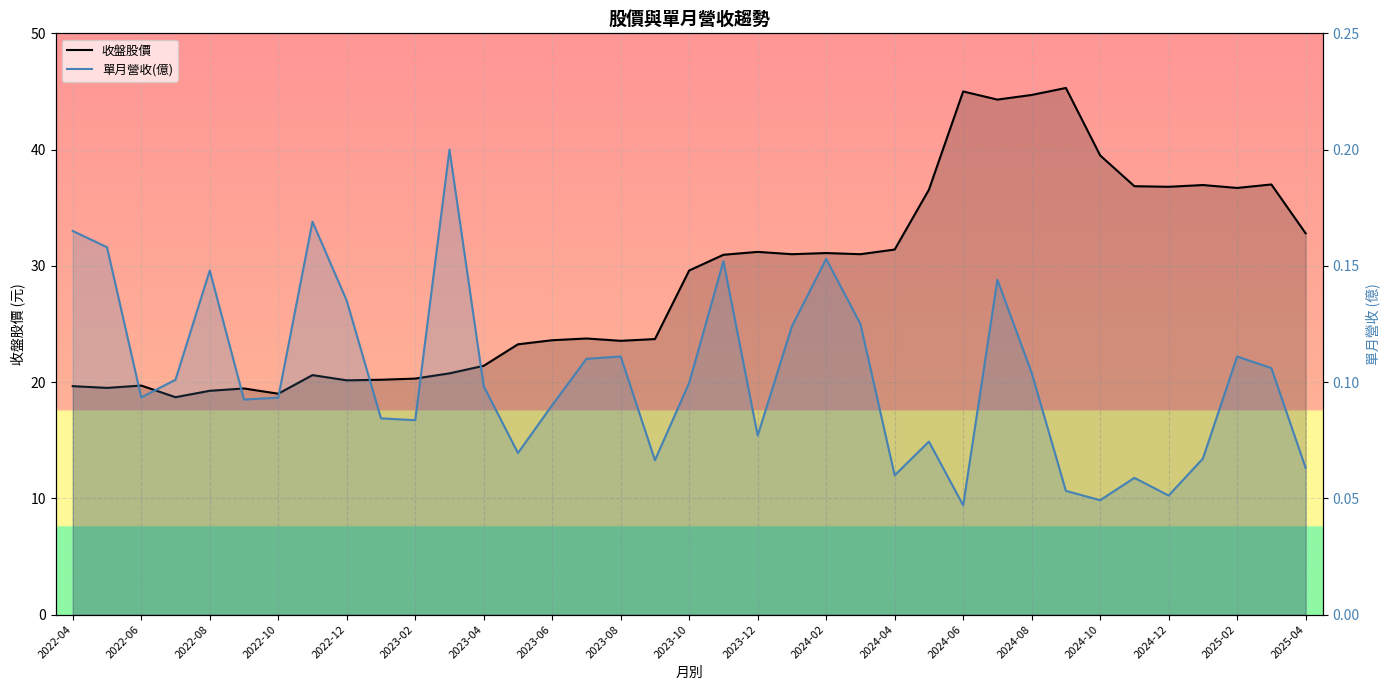

True or false: 單月營收(億) and 收盤股價 cross at least once.

False